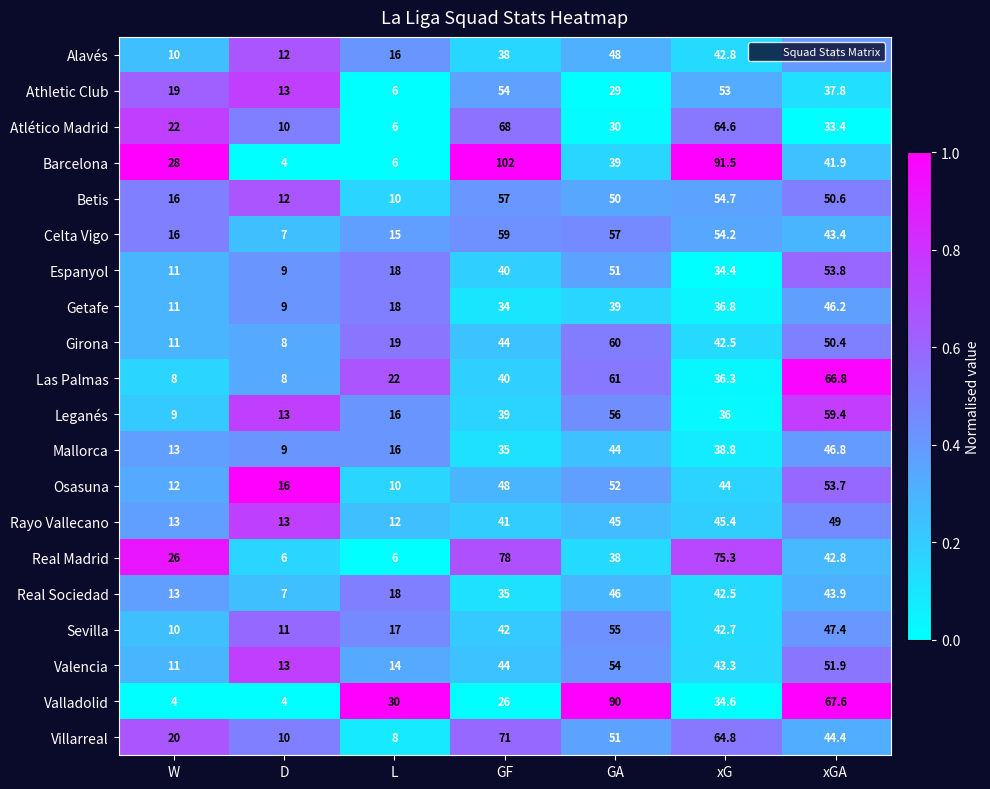

What is the sum of all Espanyol values?

217.2